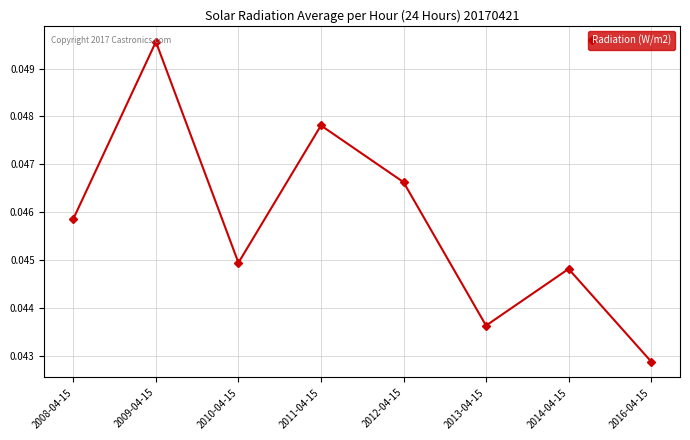

Count the values in the range 0 to 1.

8